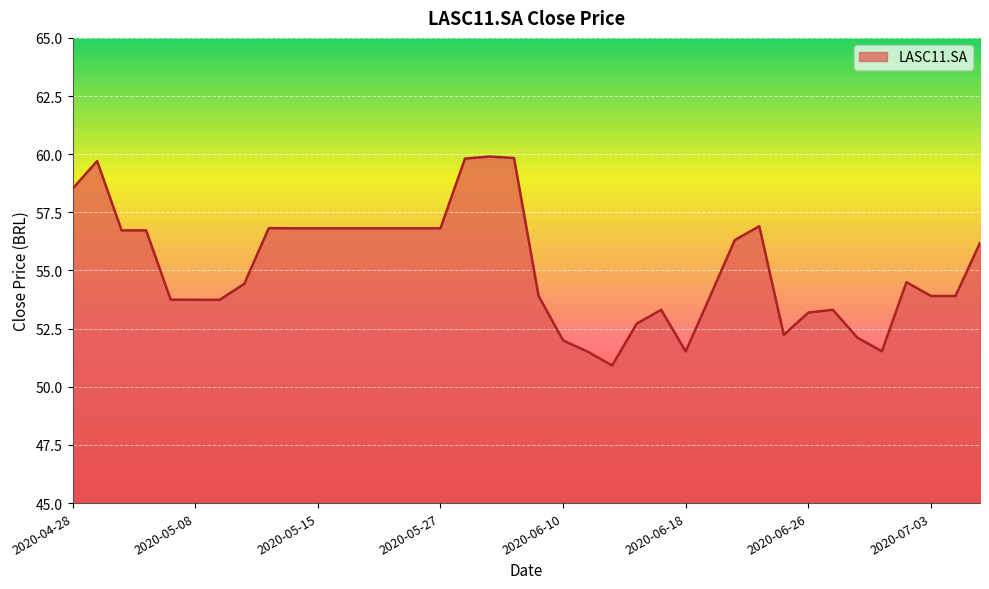

What is the smallest value displayed?

50.9